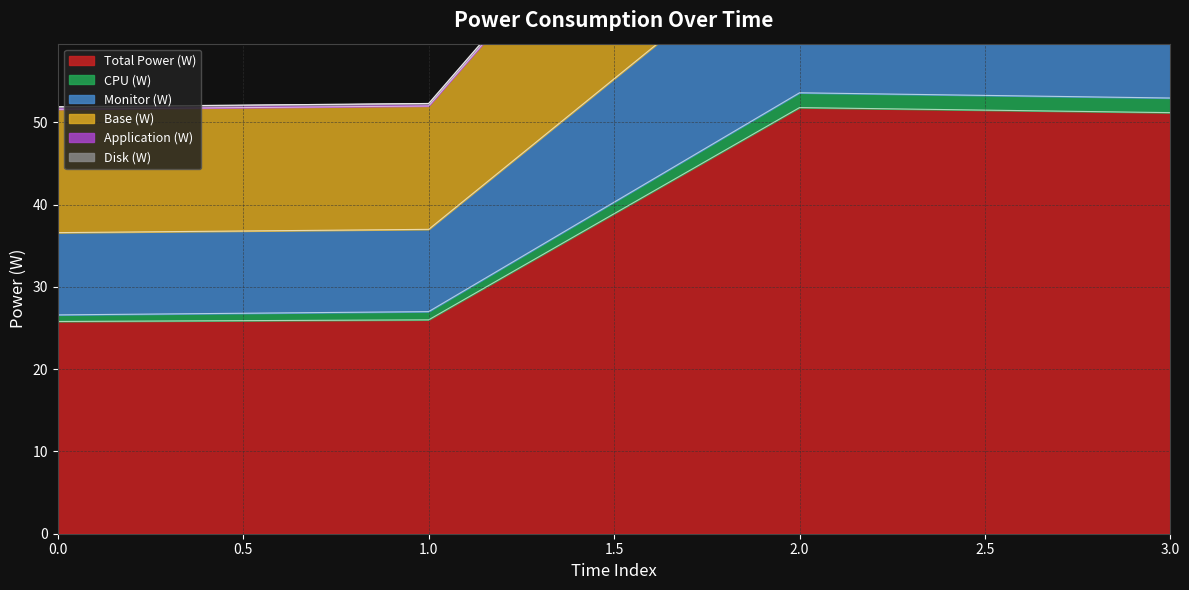

Is it true that Total Power (W) equals 51.8 at 2.0?

True